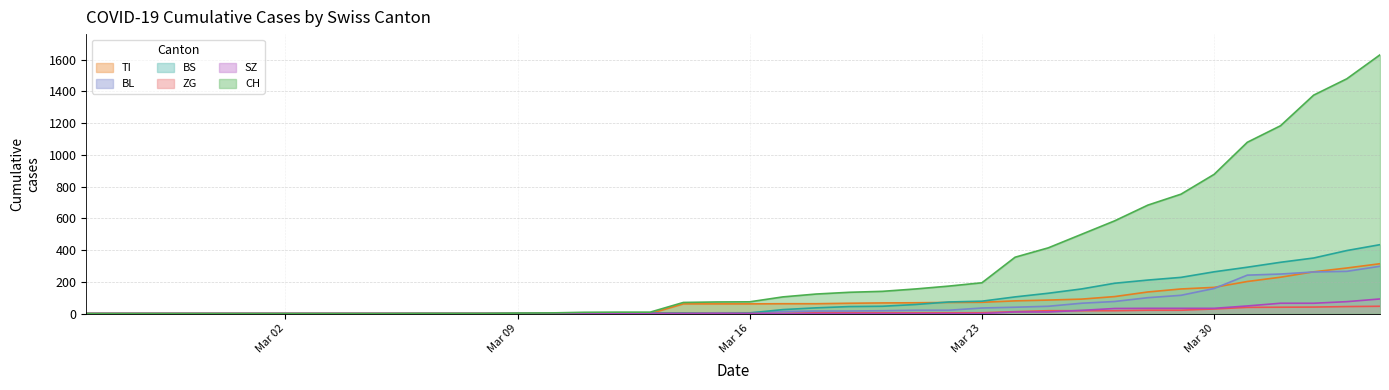

What is the difference between the maximum and minimum values in the CH series?

1630